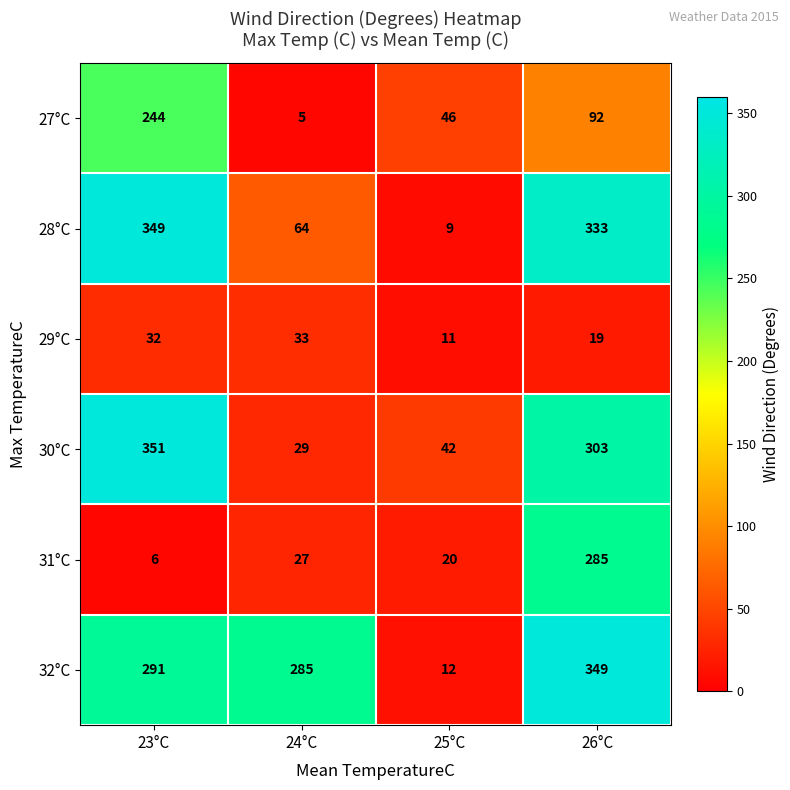

Between 24°C and 25°C, which series saw the biggest shift?

32°C